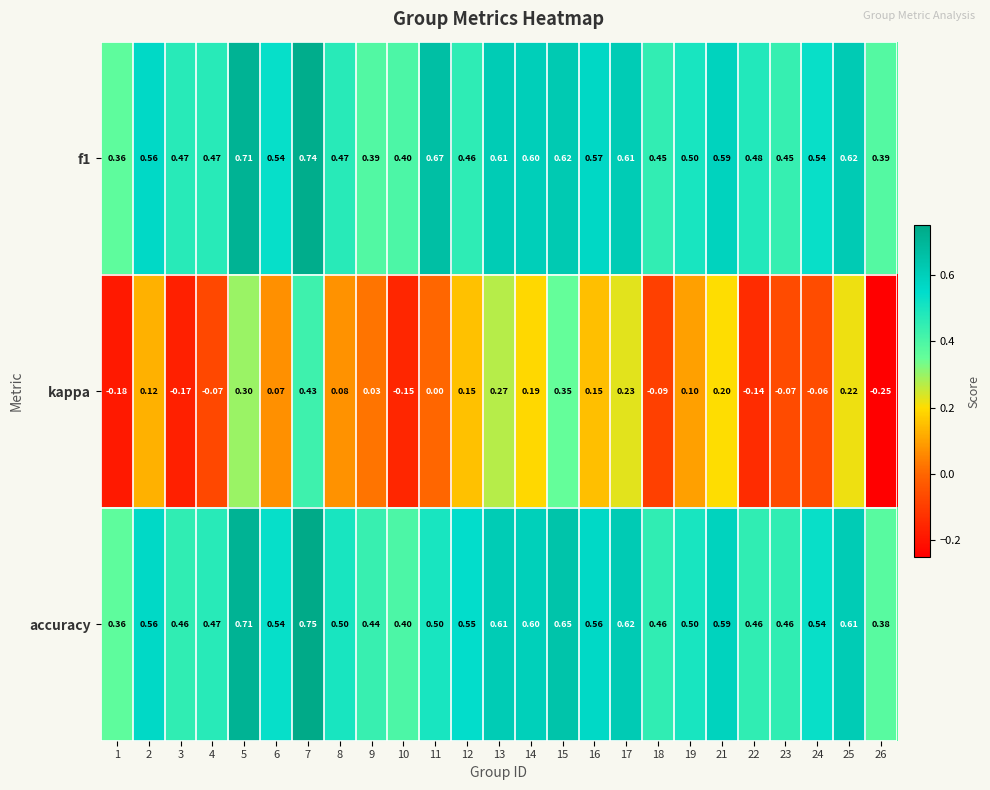

Is the value of accuracy at 3 greater than the value of f1 at 10?

Yes